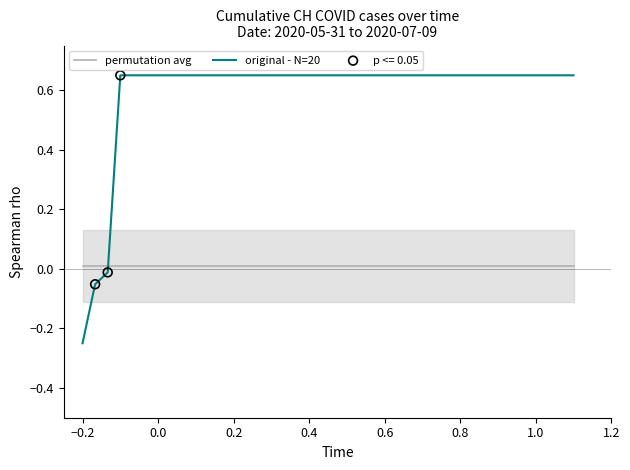

Which series has the largest total across all categories?

original - N=20